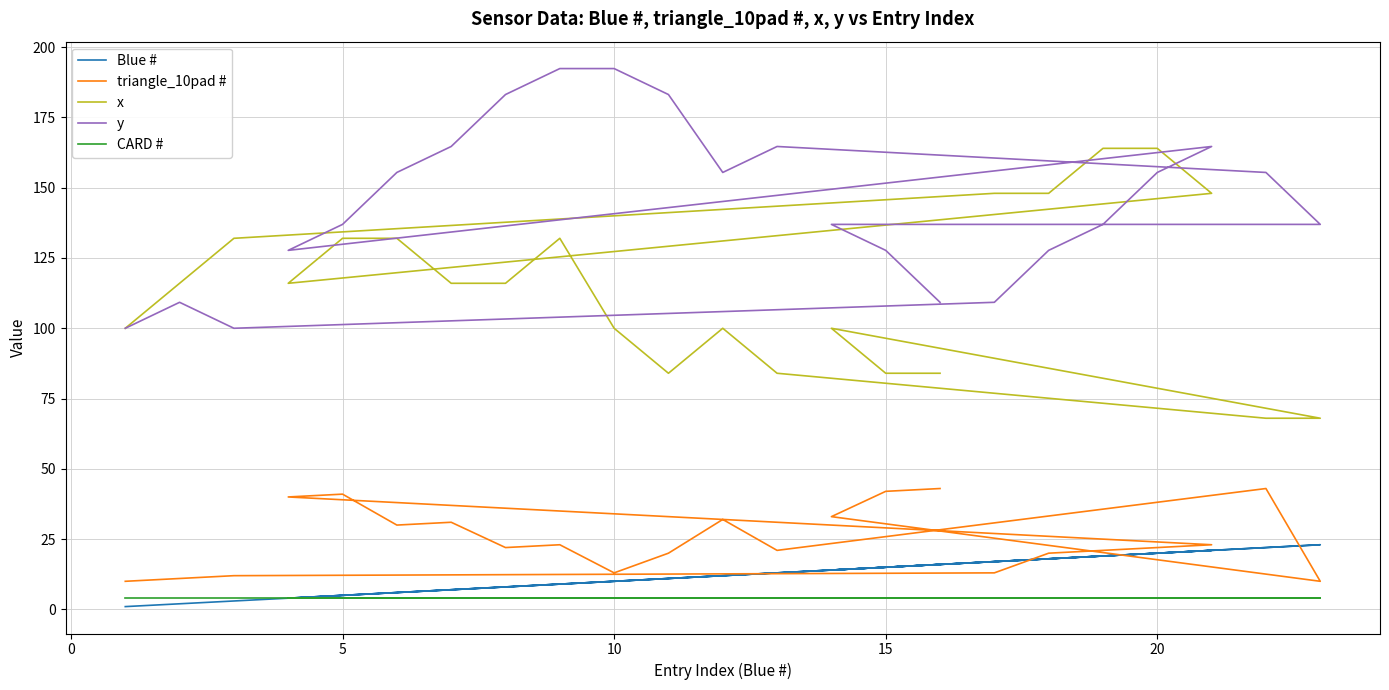

How many lines are shown in the chart?

5